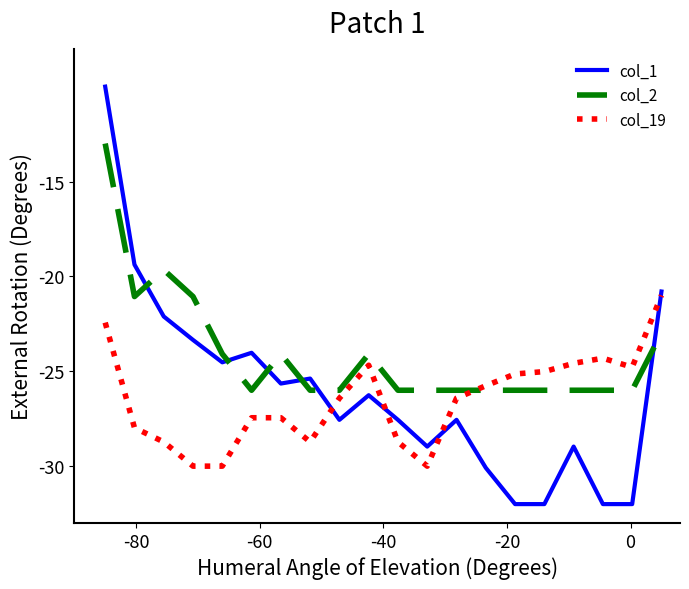

How many values in the col_19 series are below -26?

11